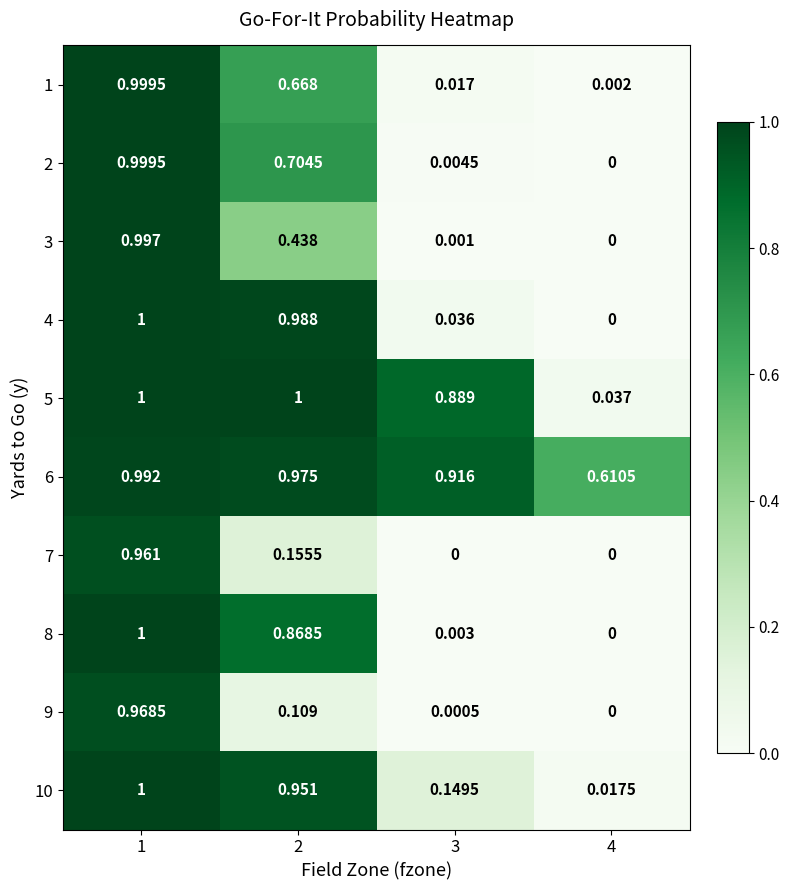

At which category is the sum across all series the highest?

1